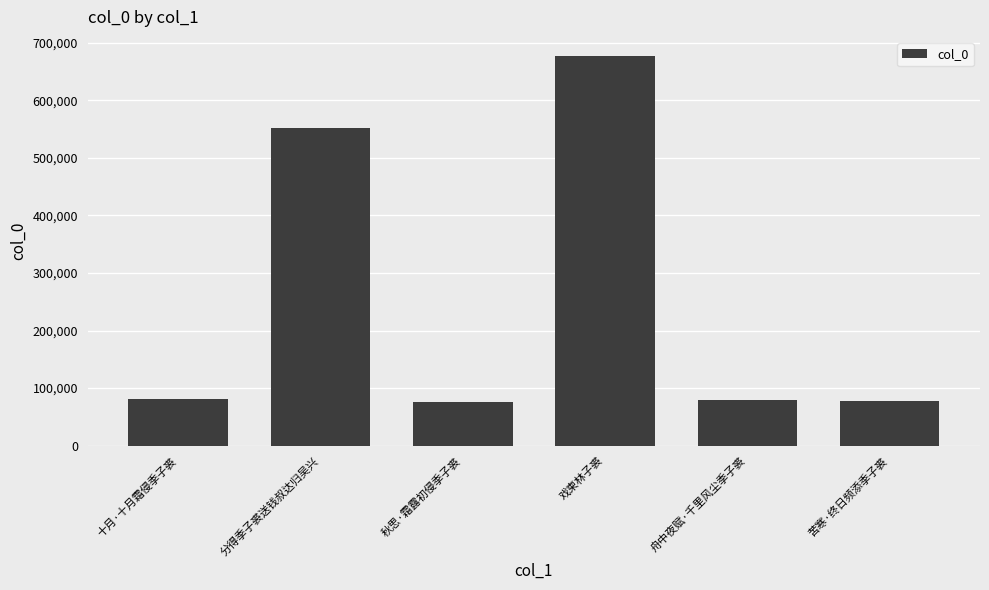

What is the smallest value displayed?

76514